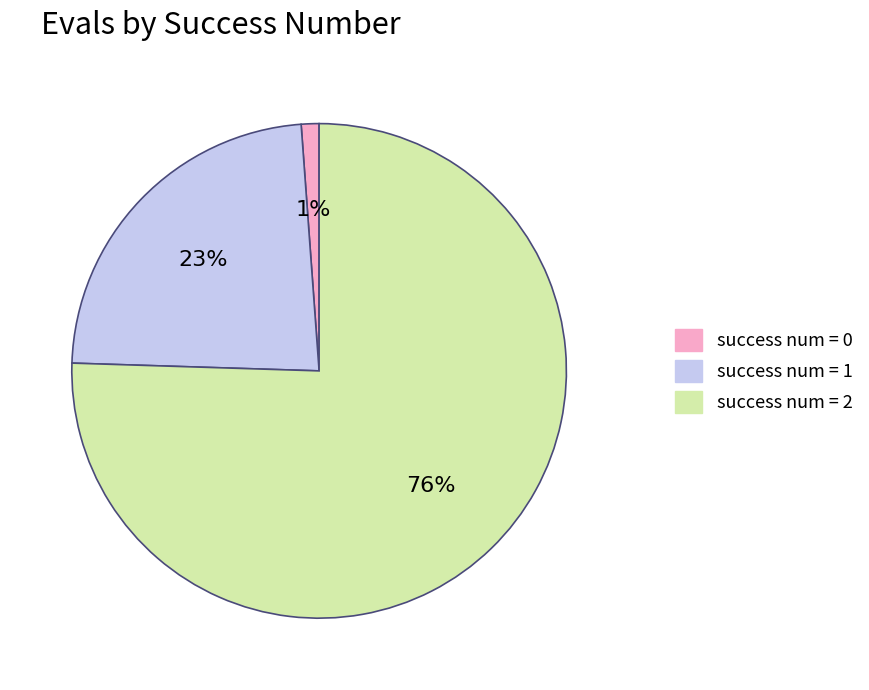

To the nearest percent, what is the average slice percentage?

33%